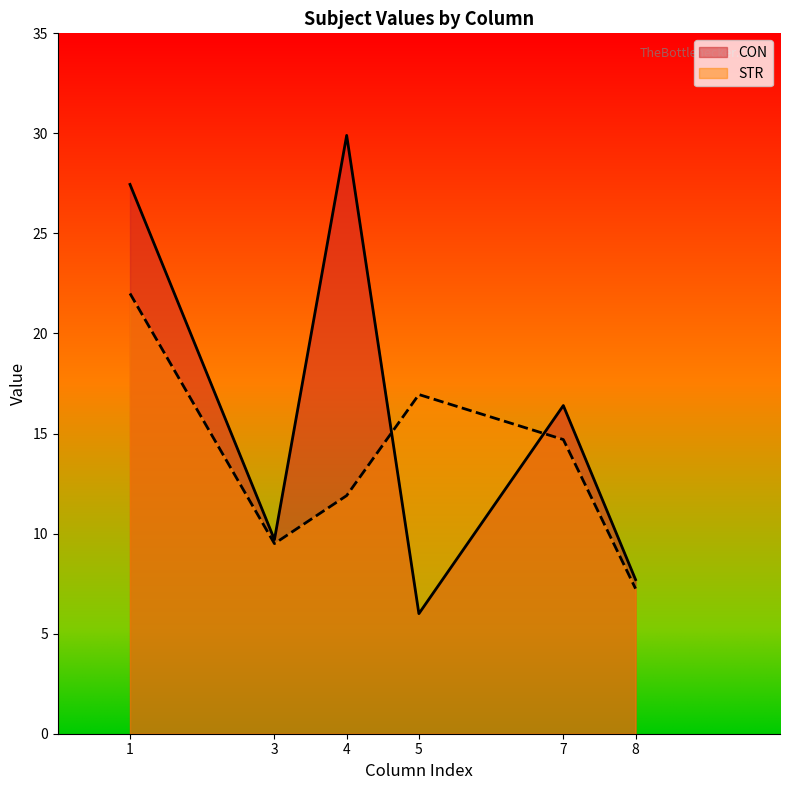

In STR, how many points are higher than both neighbors (excluding endpoints)?

1